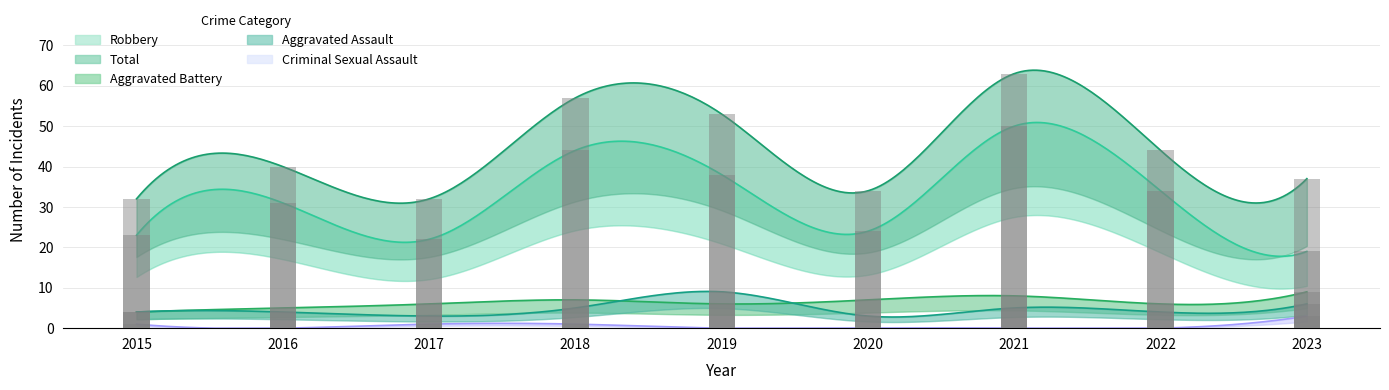

What is the spread (max minus min) of values at 2021?

63